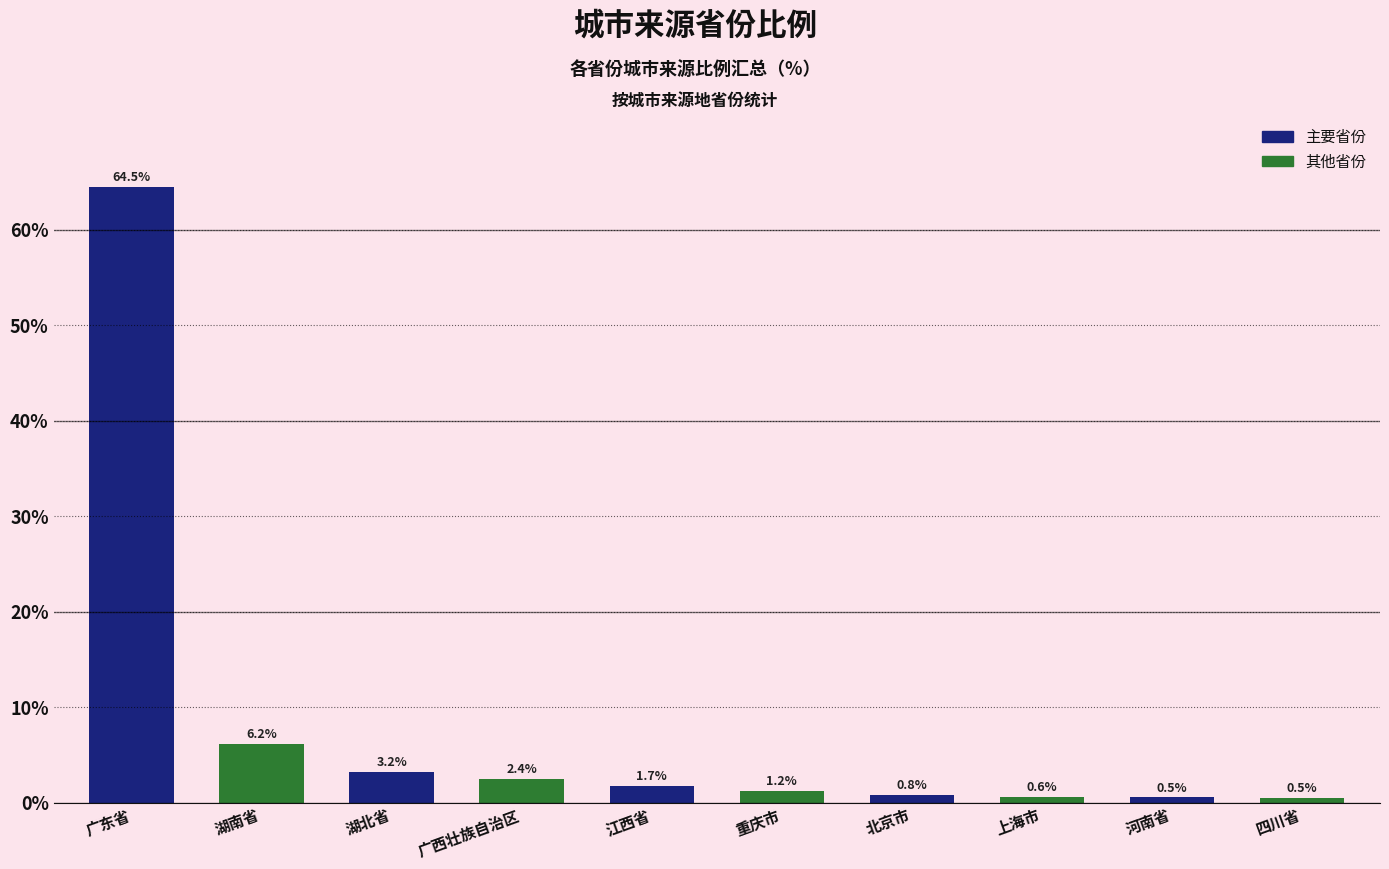

What is the label of the 3rd bar from the left?

湖北省